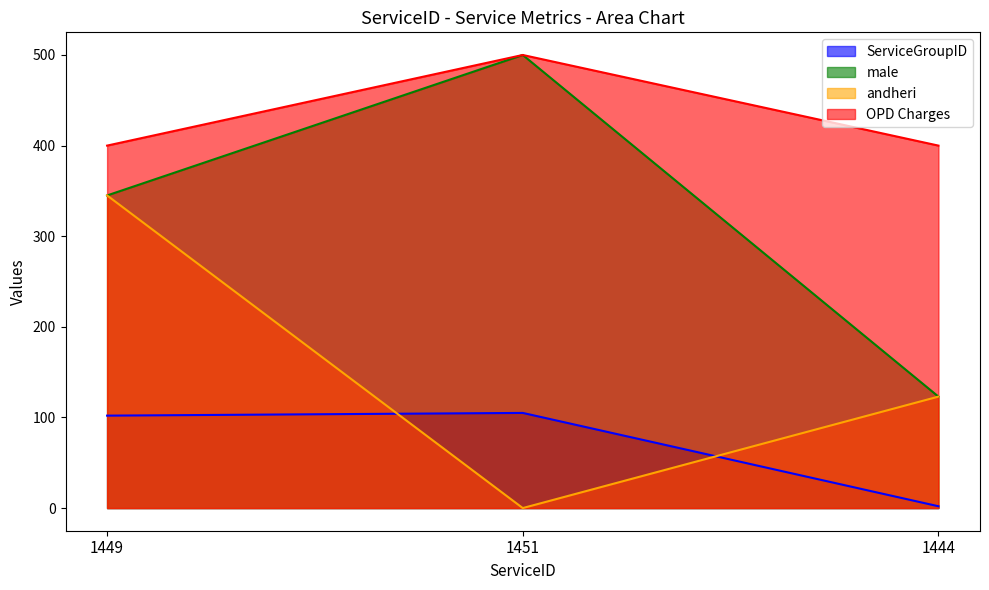

Where does the andheri series first go above 123?

1449